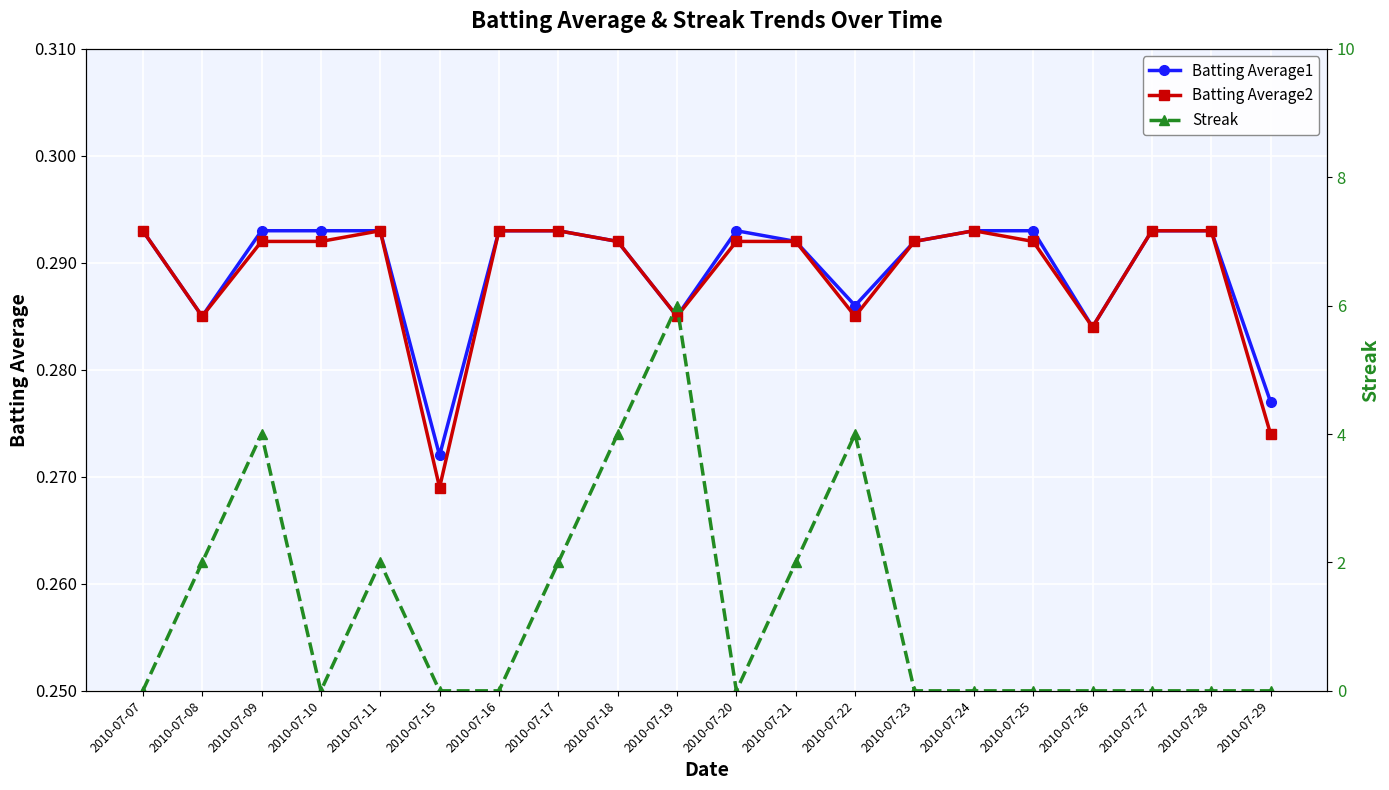

The value of Batting Average1 at 2010-07-16 is 0.5. True or false?

False